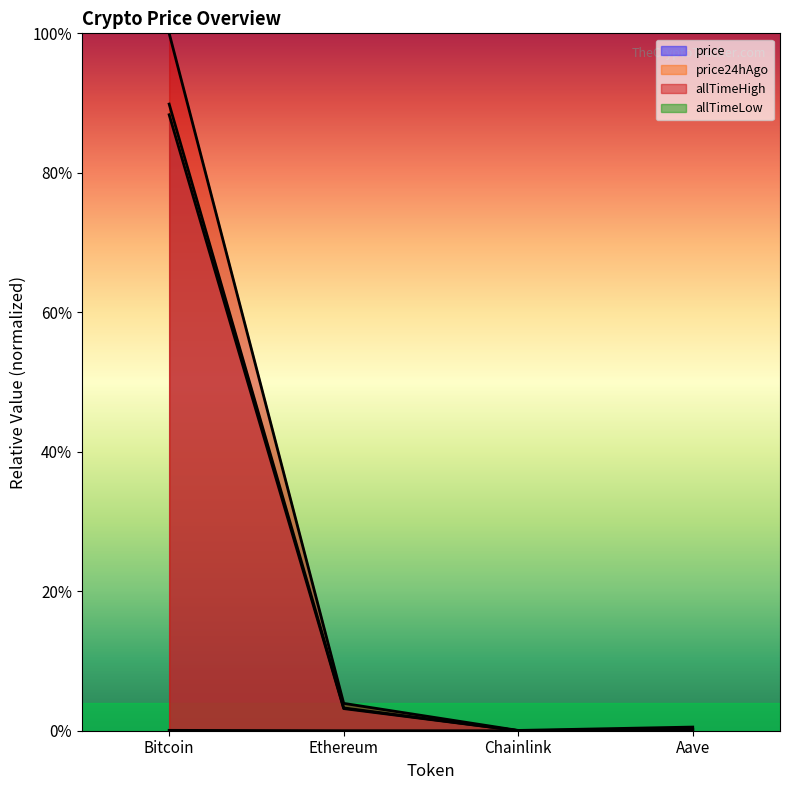

True or false: price and allTimeLow intersect in this chart.

False